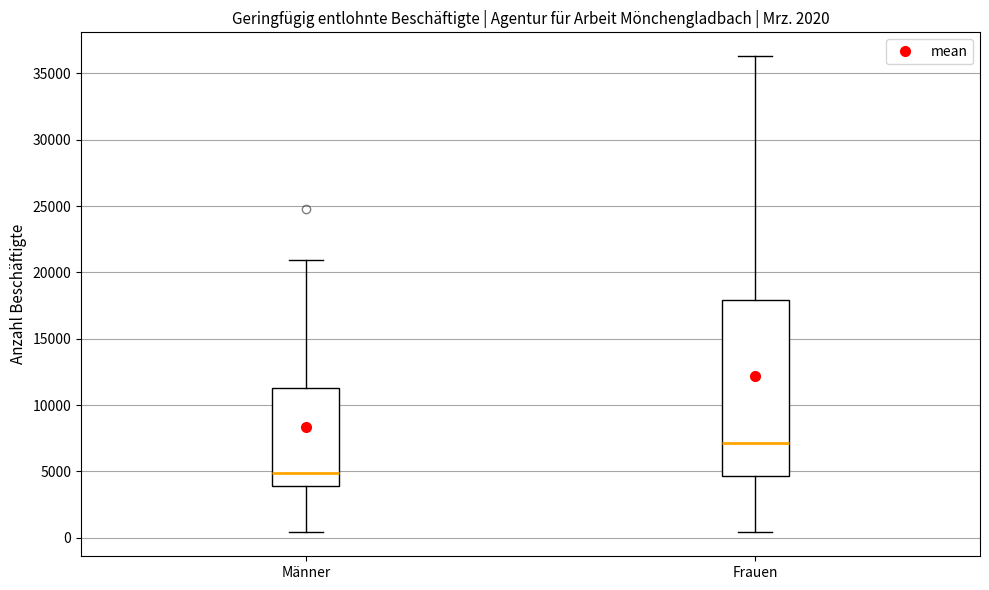

Where does the upper whisker of the box for Männer end on the y-axis? The values are not printed on the chart, so give them approximately, as read against the axis.

21000